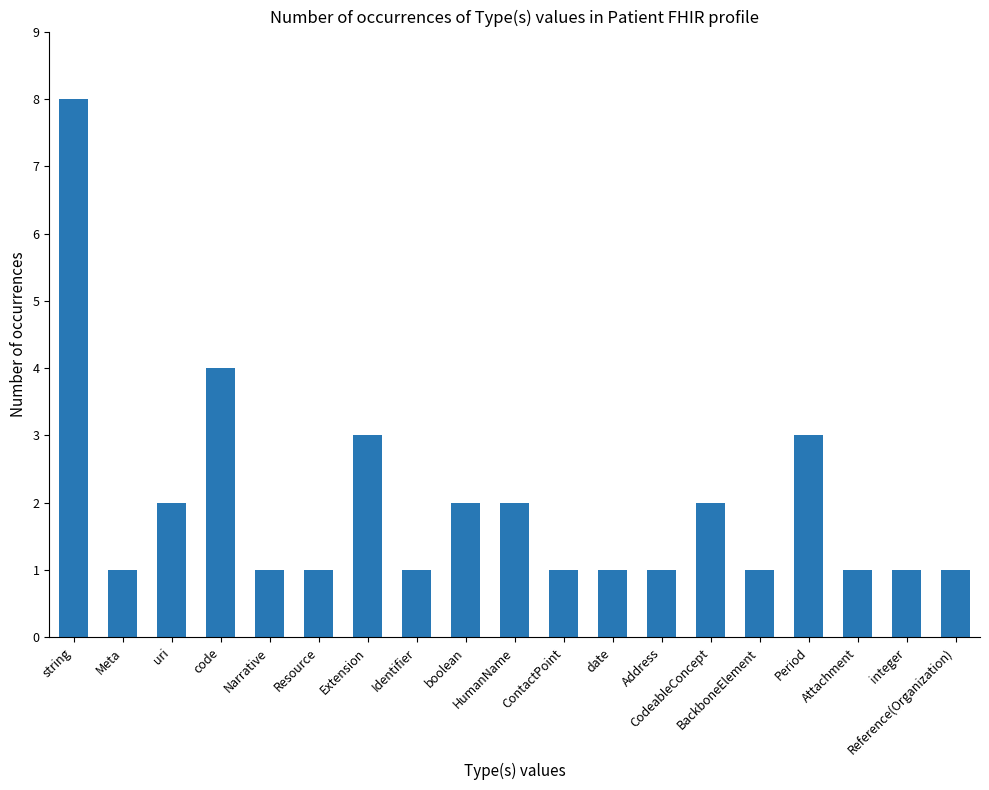

What is the sum of all values?

37